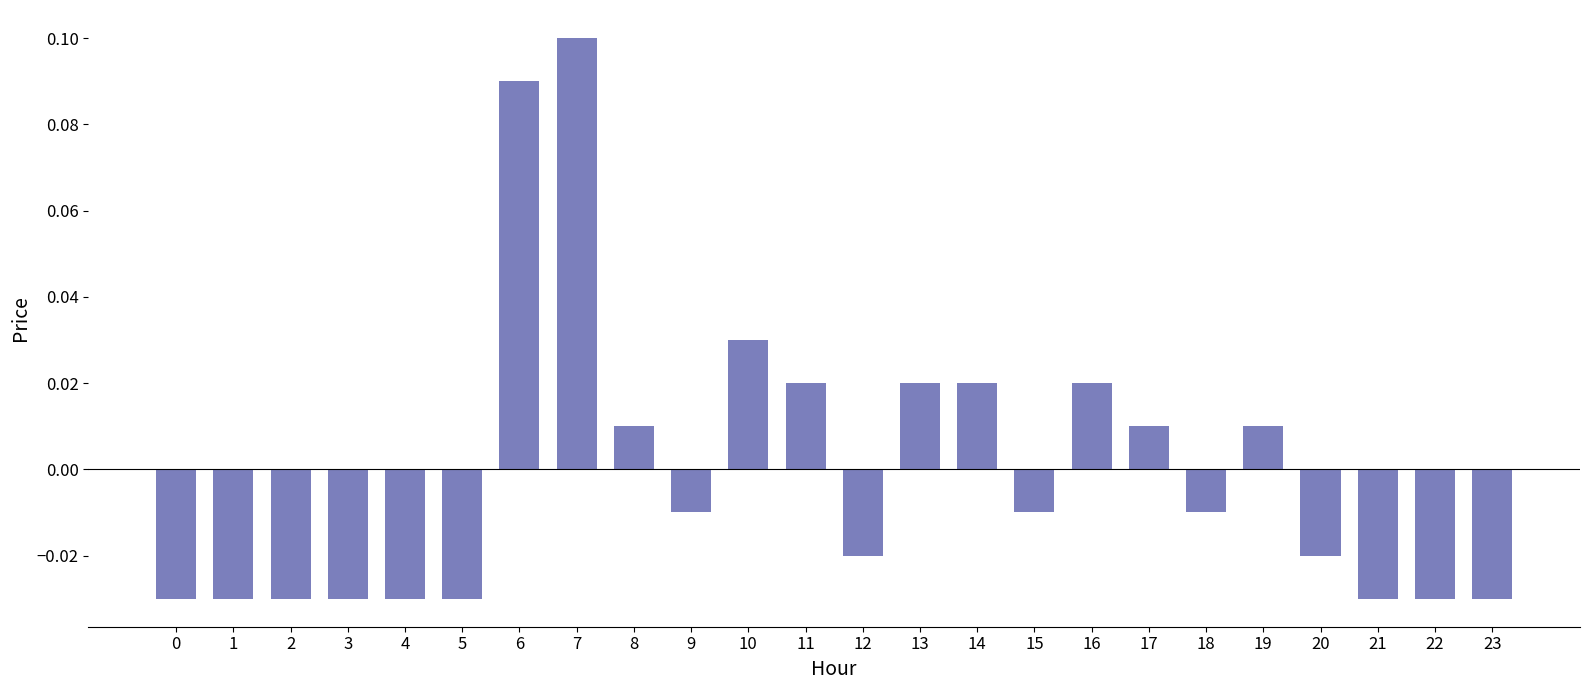

True or false: the data shows 0.1 at 6.

True